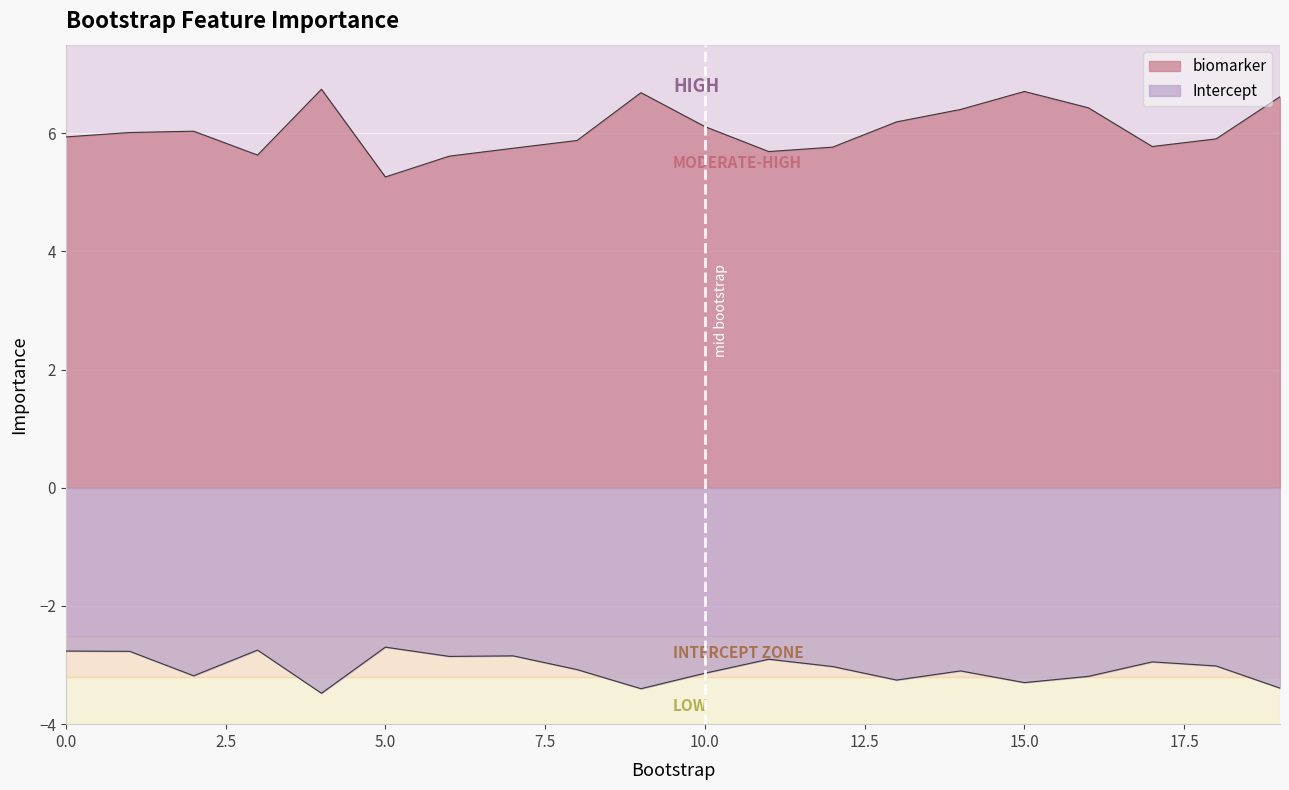

Rank the series at 16 from lowest to highest value.

Intercept, biomarker